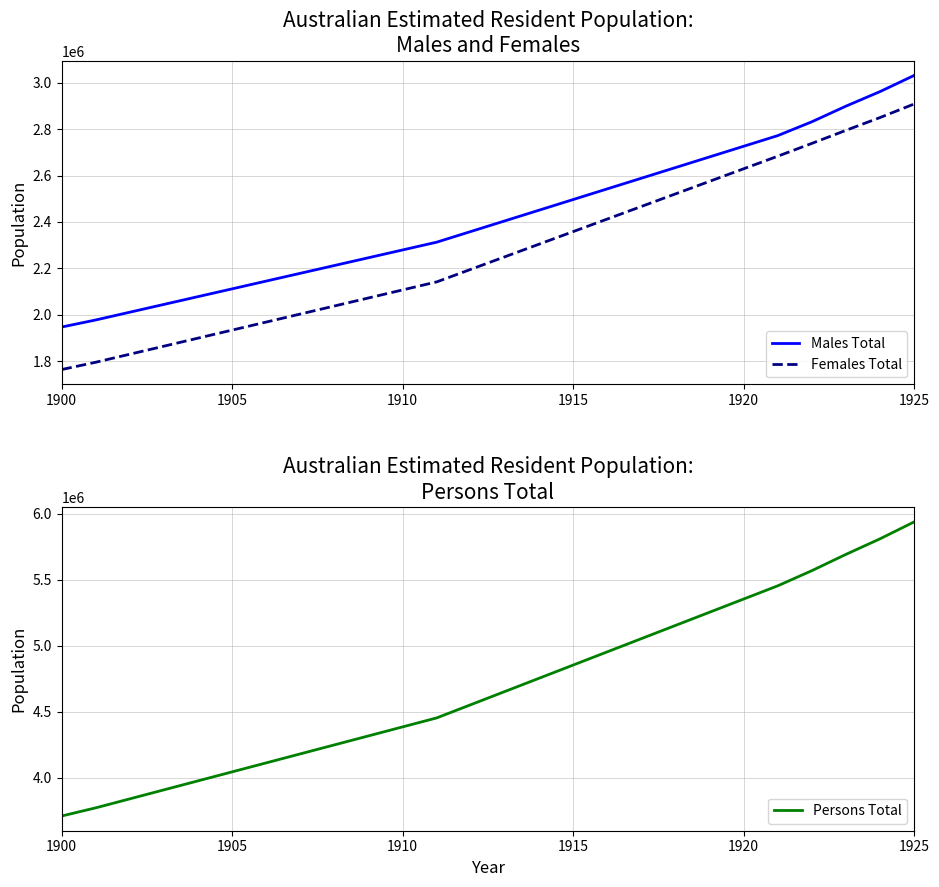

Where is Persons Total nearest to the value 4825536?

1915